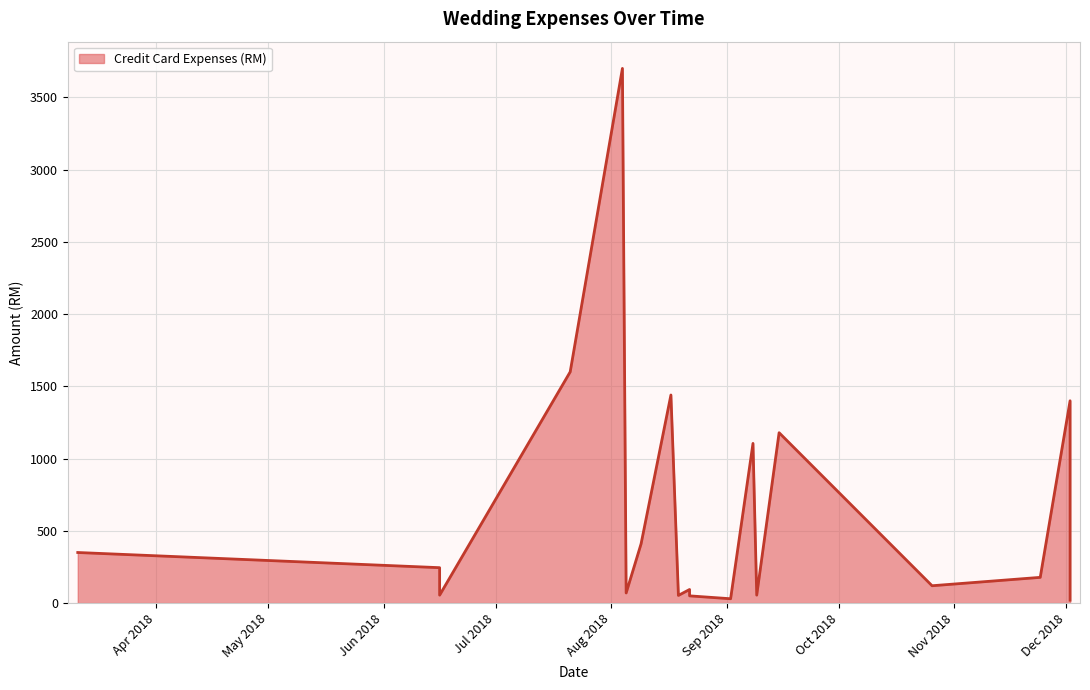

Reading left to right, what are all the values shown in this chart?

350	245	55	1600	3700	70	410	1440	60	53	94	50	30	1105	55	1179	120	178	1400	20